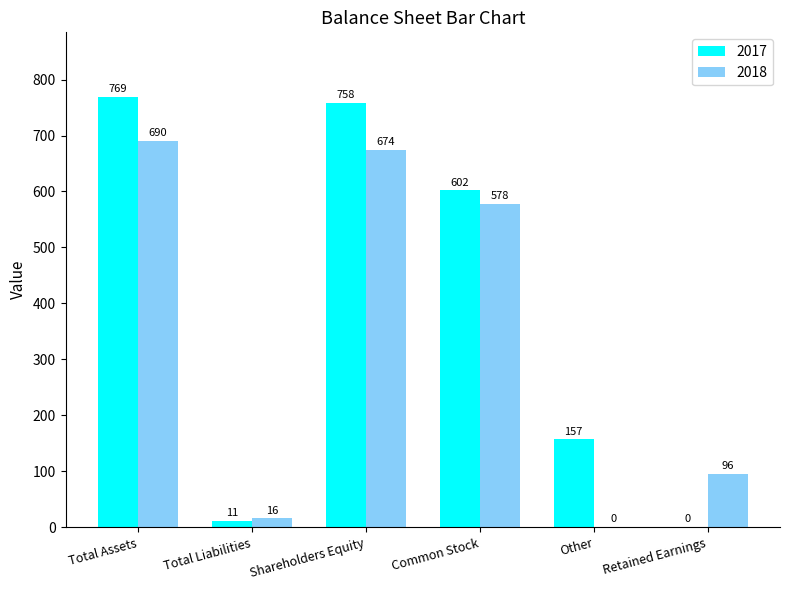

What is the highest value of the 2018 series?

690